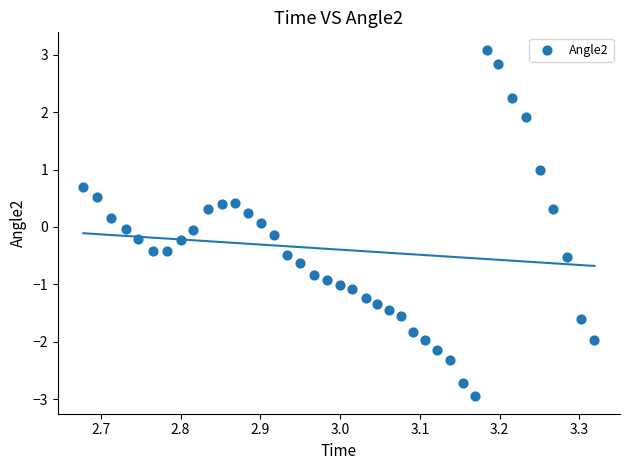

What is the range of X values (max minus min)?

0.6